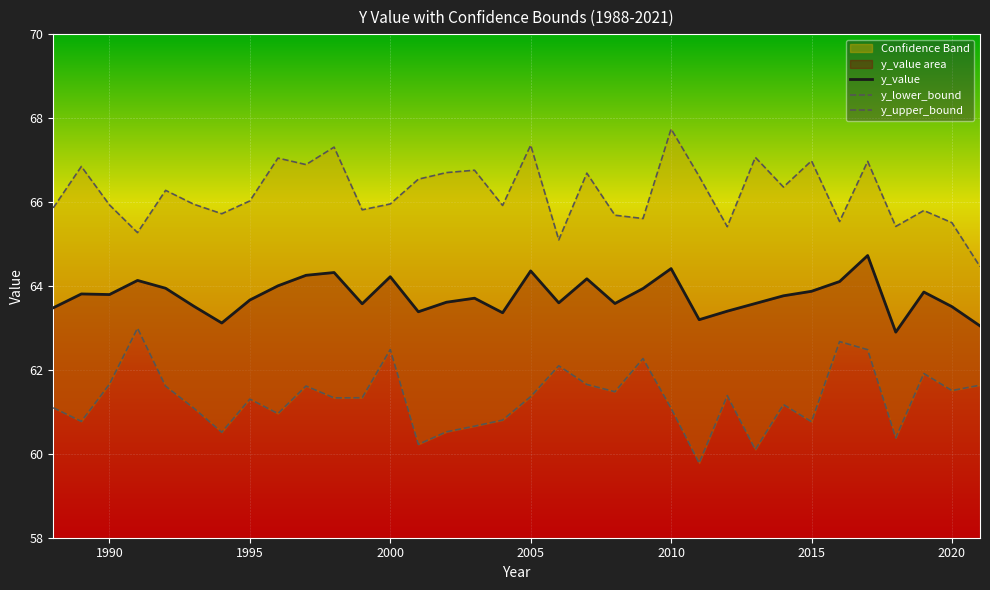

True or false: y_upper_bound and y_value intersect in this chart.

False